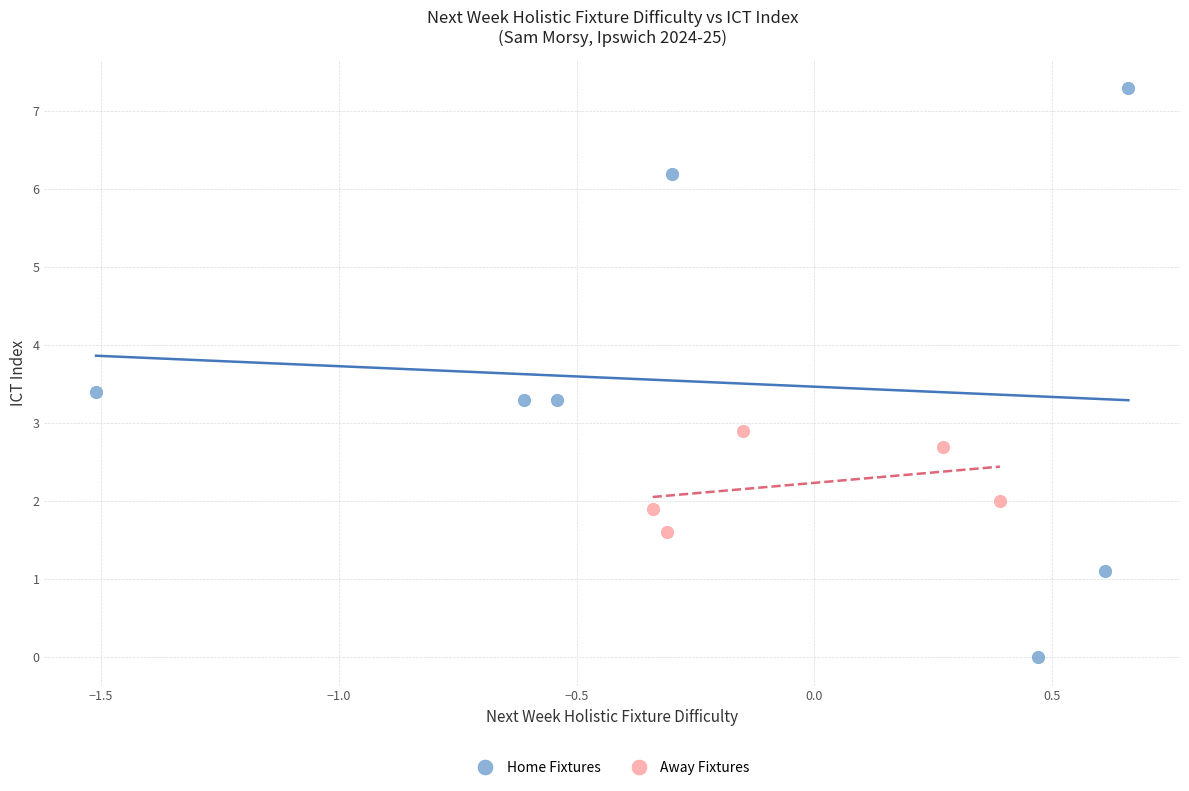

Which series reaches the minimum Y coordinate?

Home Fixtures